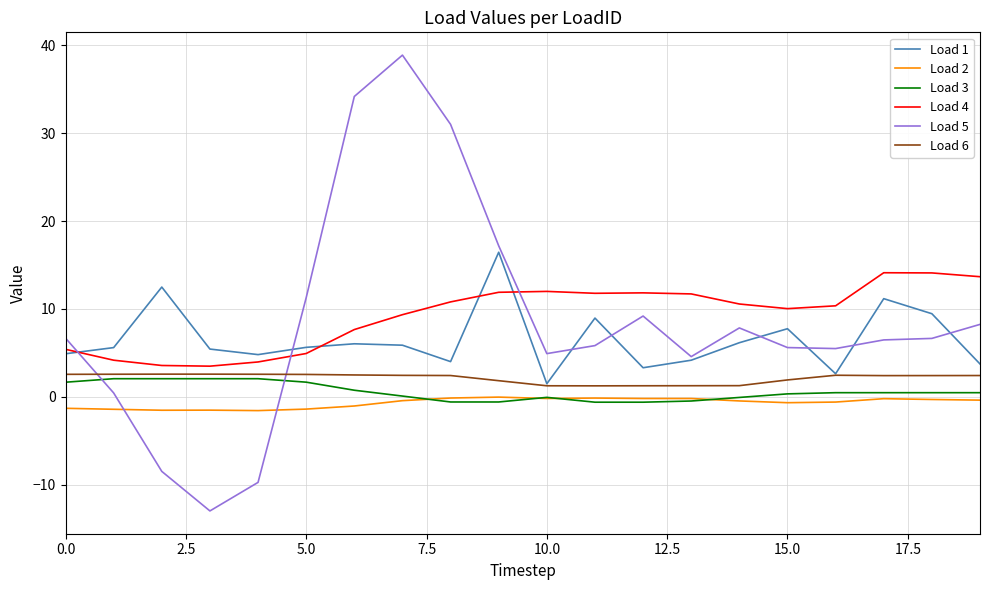

True or false: Load 1 and Load 2 cross at least once.

False